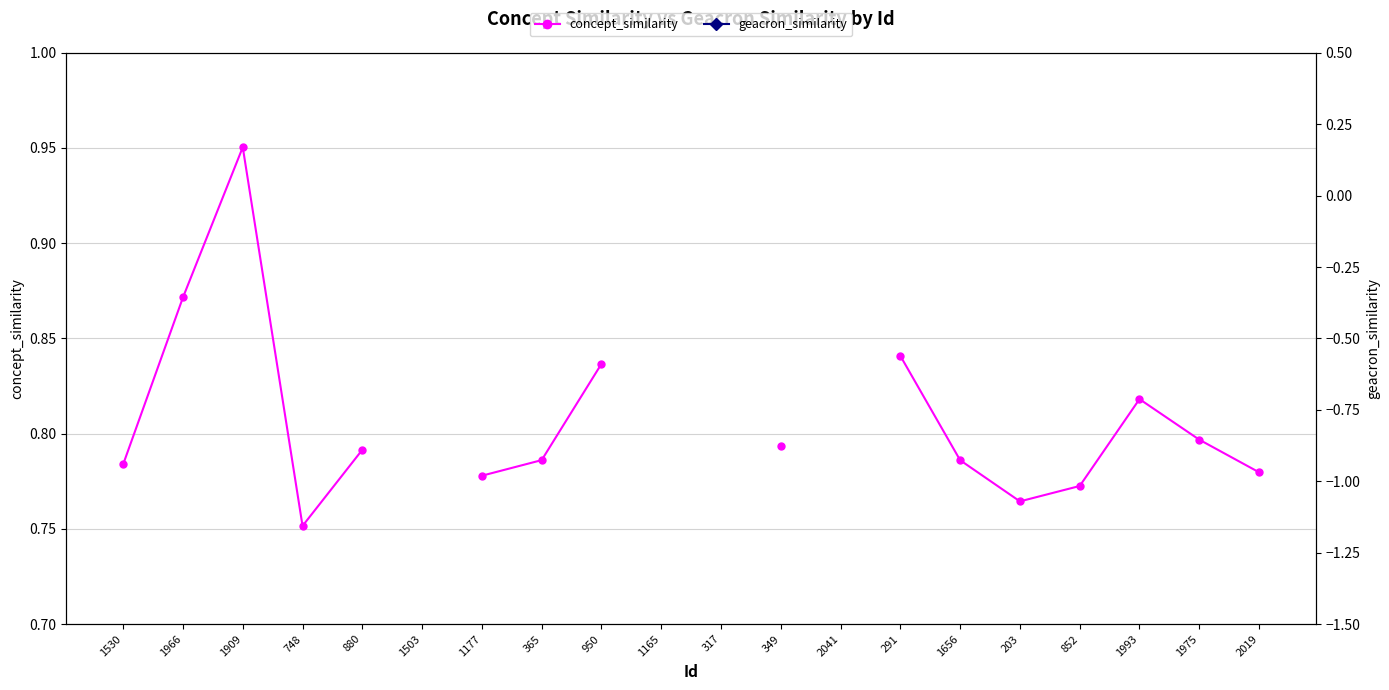

What is the minimum value shown in the chart?

0.8